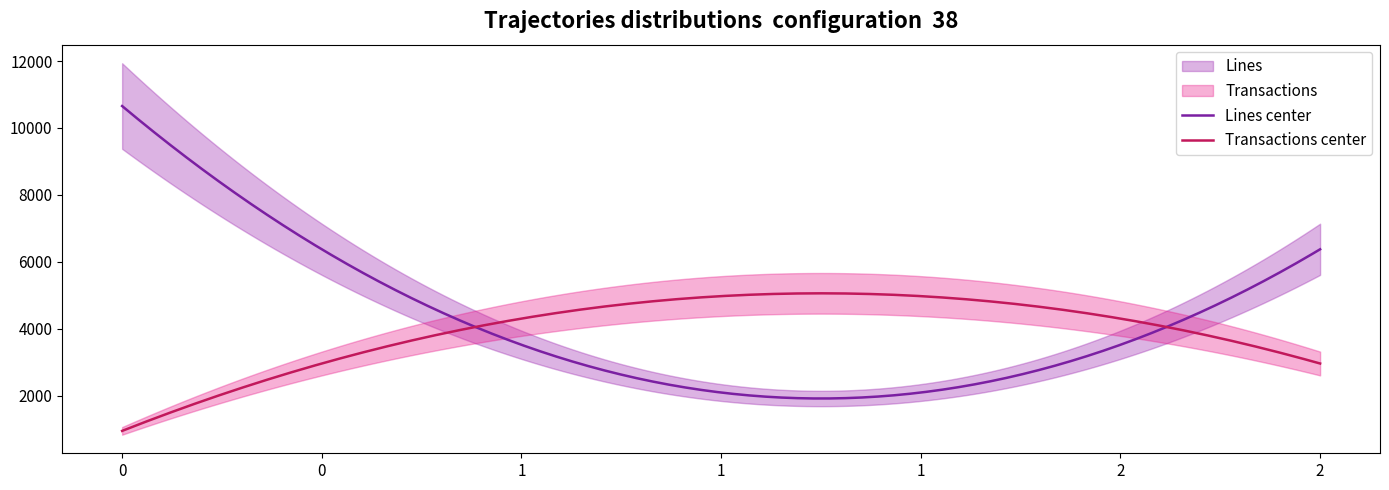

What are all the series names shown in the legend?

Transactions, Lines